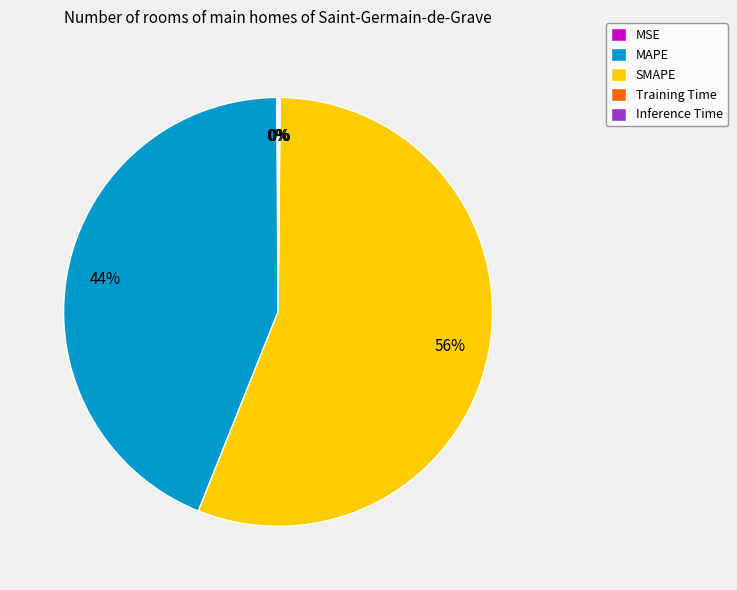

To the nearest percent, what percentage of the pie is MAPE?

44%